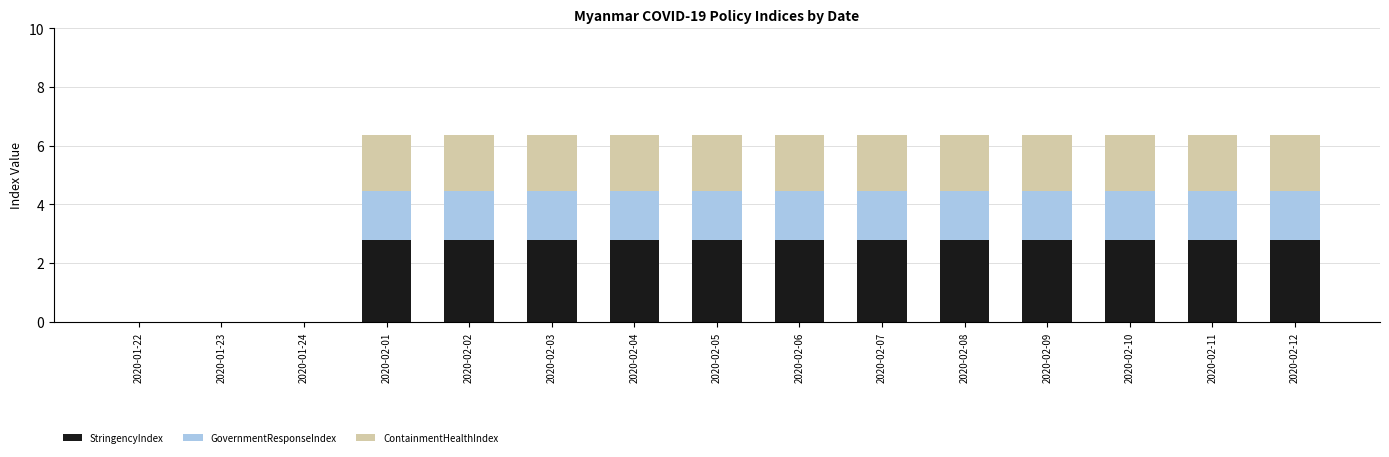

How many data points in StringencyIndex are above 2?

12